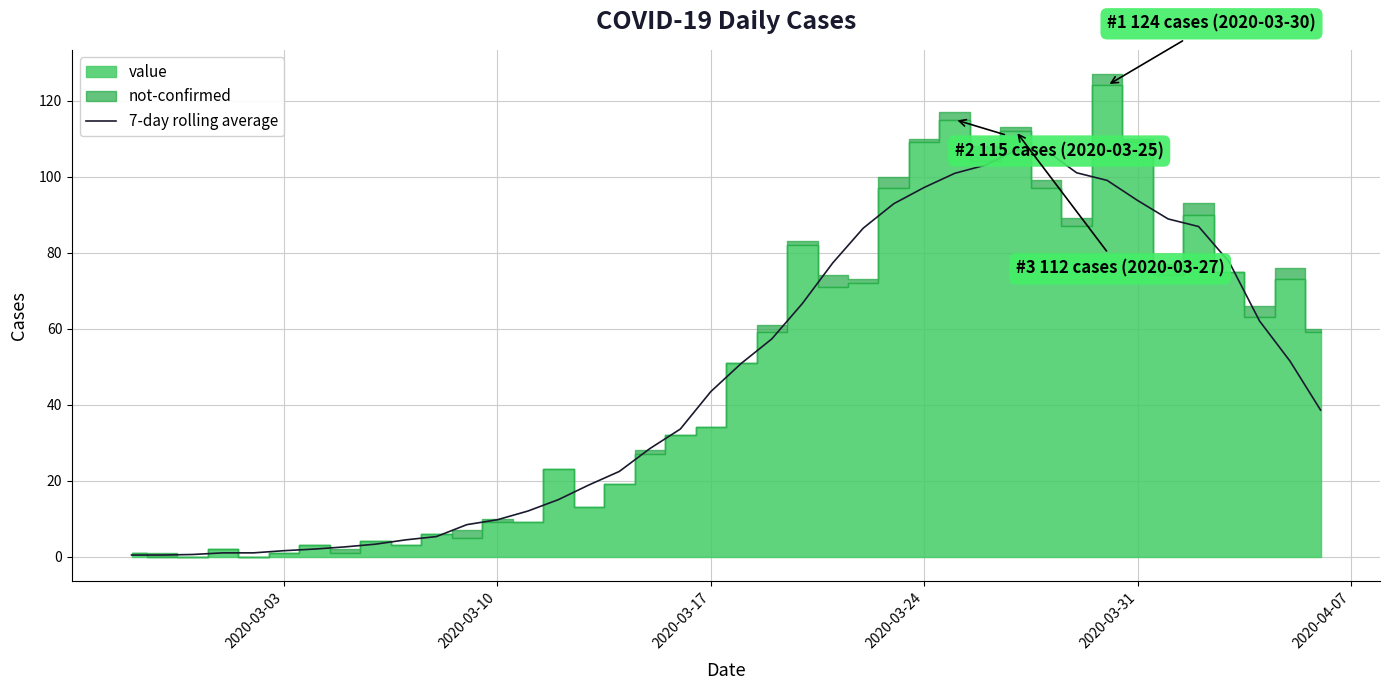

The 7-day rolling average series shows 14.6 at 2020-03-10. True or false?

False